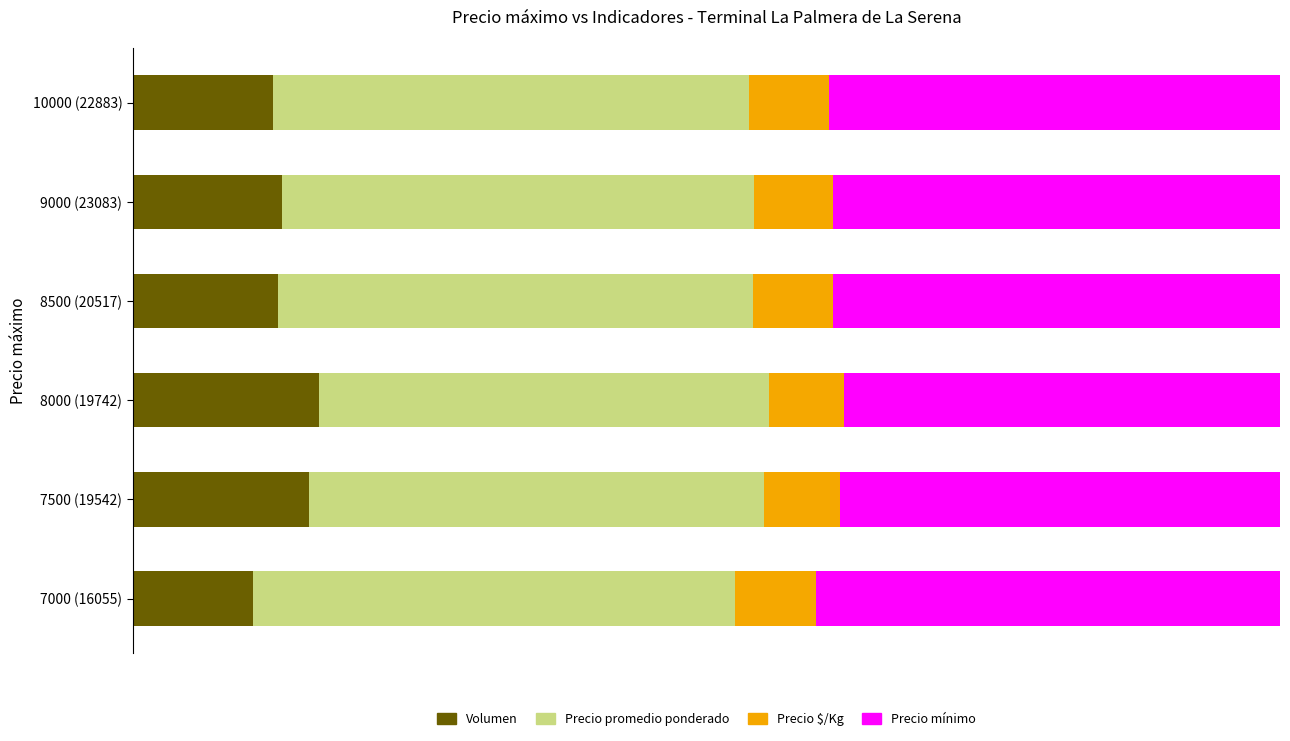

What is the difference between the maximum and minimum values in the Precio mínimo series?

2.5